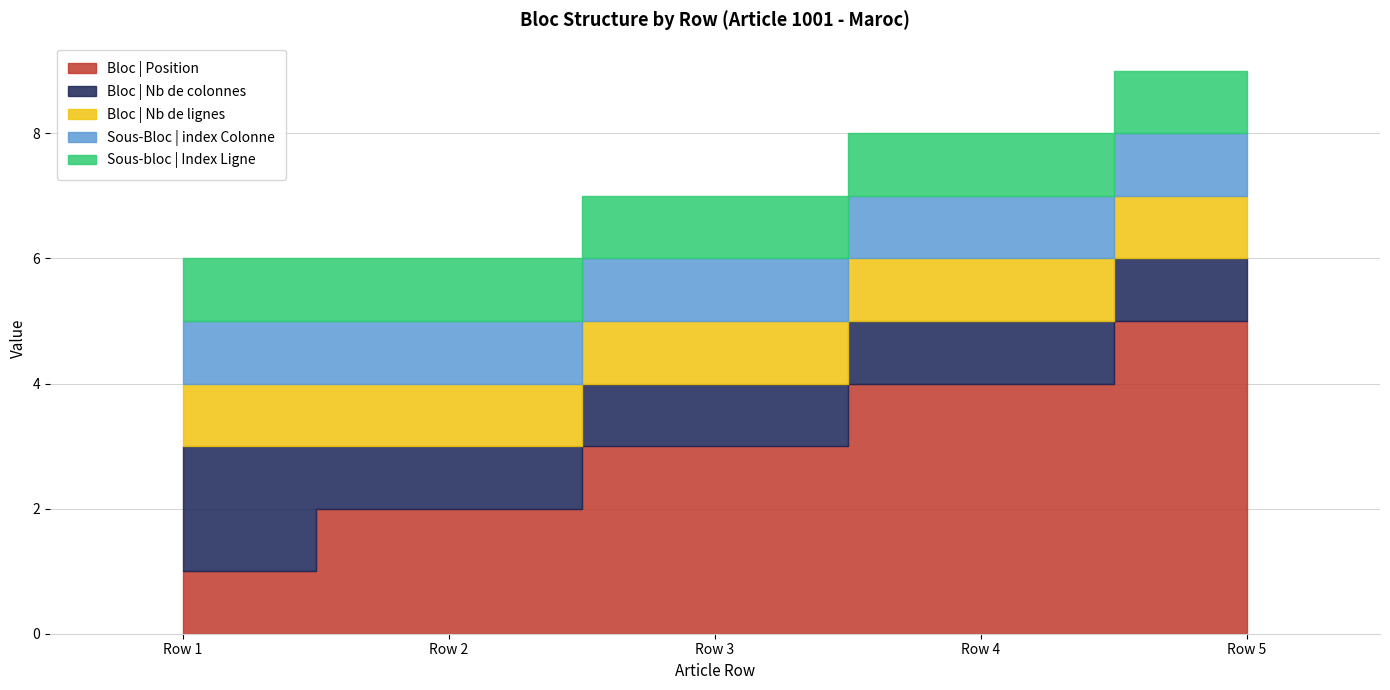

The value of Sous-Bloc | index Colonne at Row 5 is 1. True or false?

True